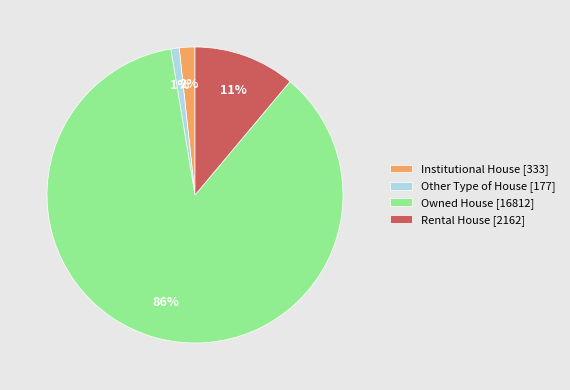

What is the smallest slice in the pie chart?

Other Type of House